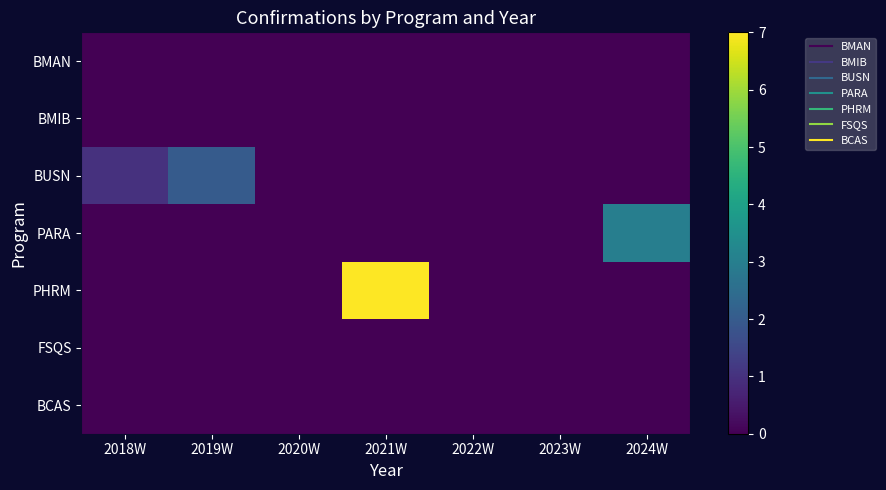

What is the maximum value shown in the chart?

7